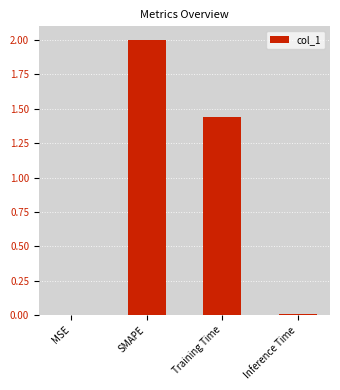

What is the change in value from MSE to SMAPE?

+2.0